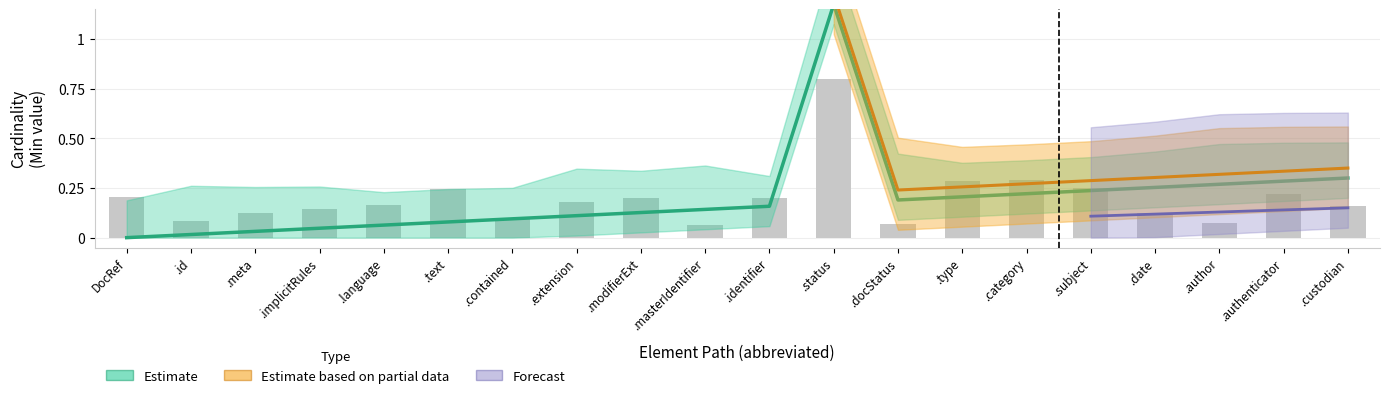

The value of Base Min at DocumentReference.identifier is 0. True or false?

False